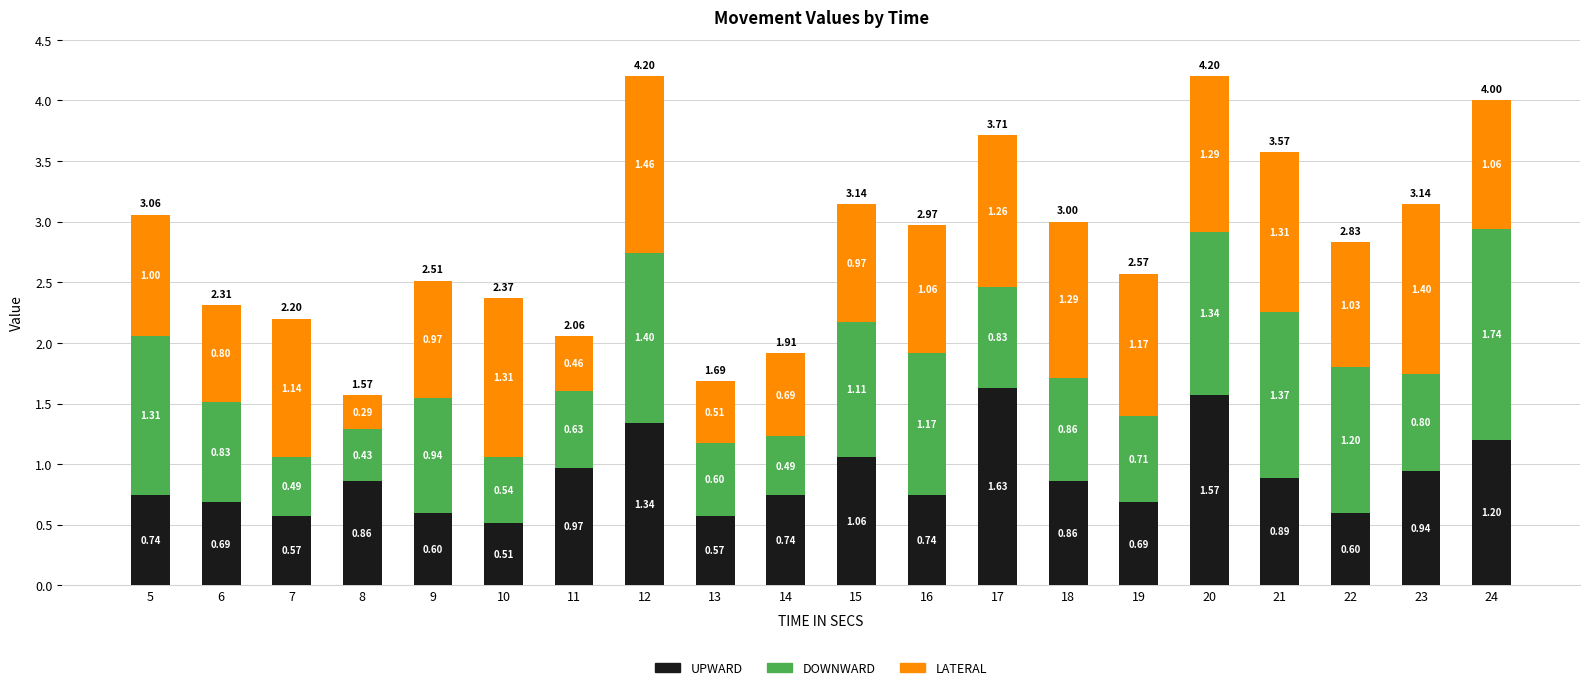

What is the total value across all series at 10?

2.4